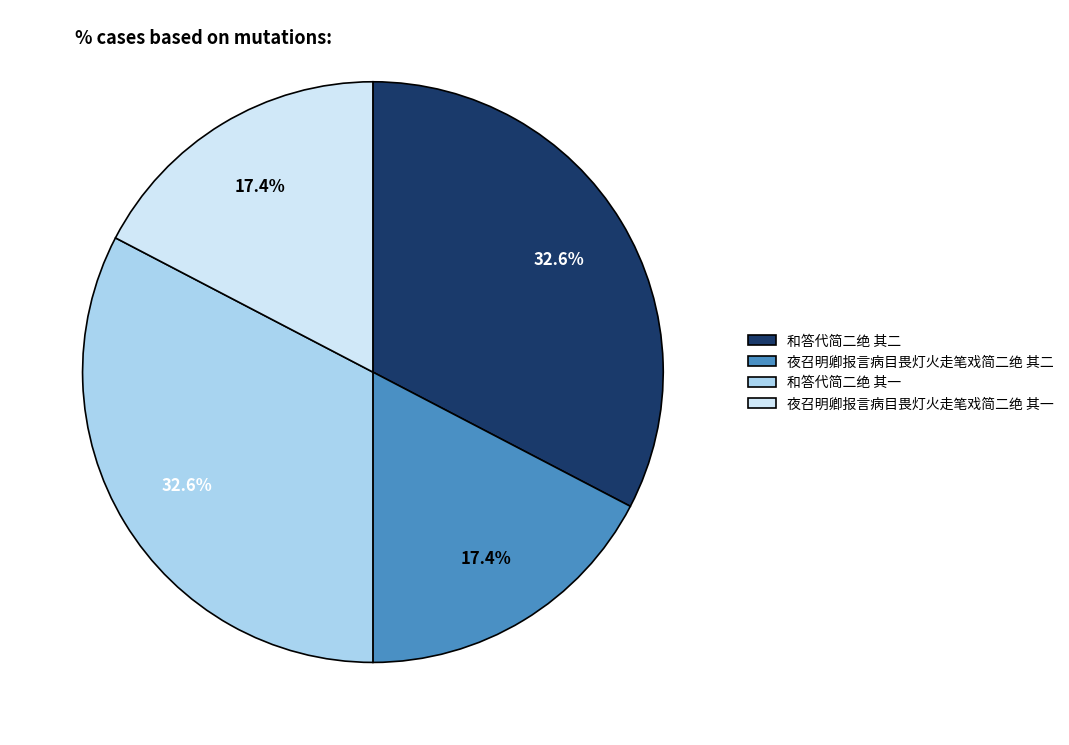

Approximately how many times larger is the value at 和答代简二绝 其二 compared to 夜召明卿报言病目畏灯火走笔戏简二绝 其一?

1.9